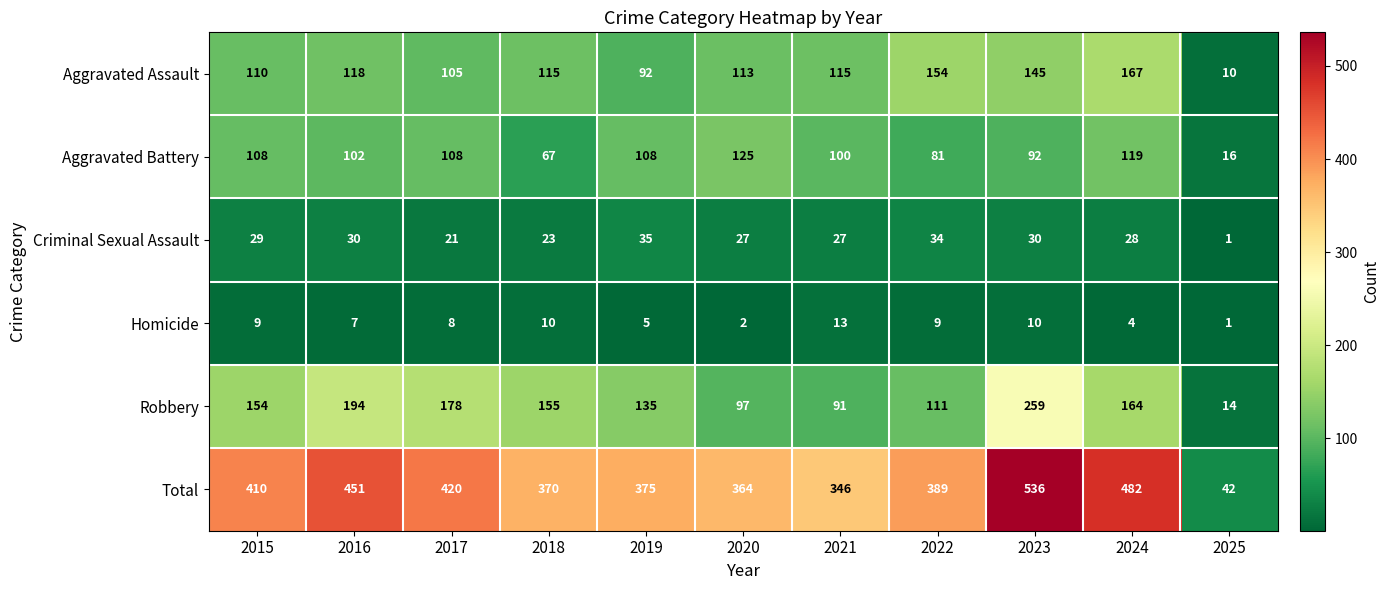

At which category is the sum across all series the highest?

2023